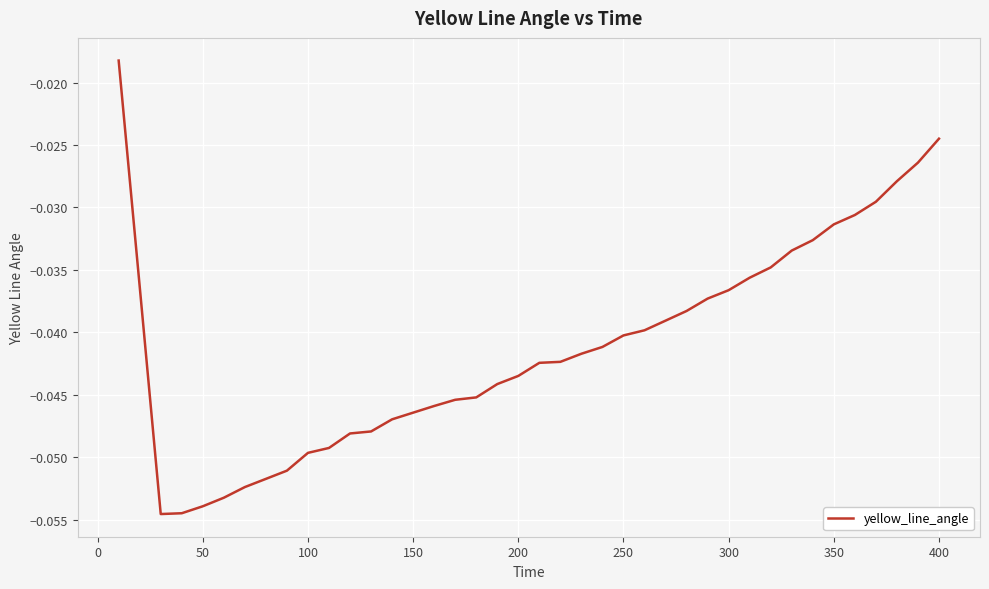

How many lines are shown in the chart?

1